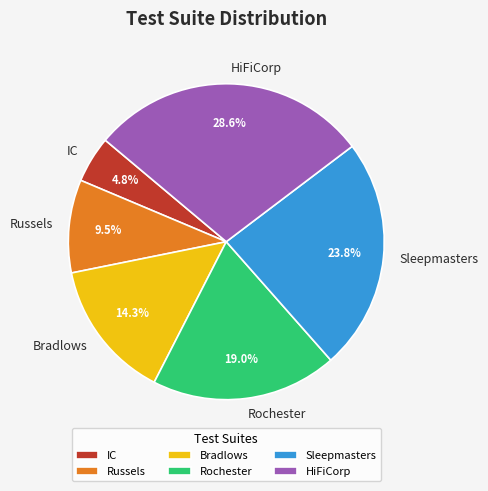

To the nearest percent, what is the difference between the Rochester and Bradlows slice percentages?

5%